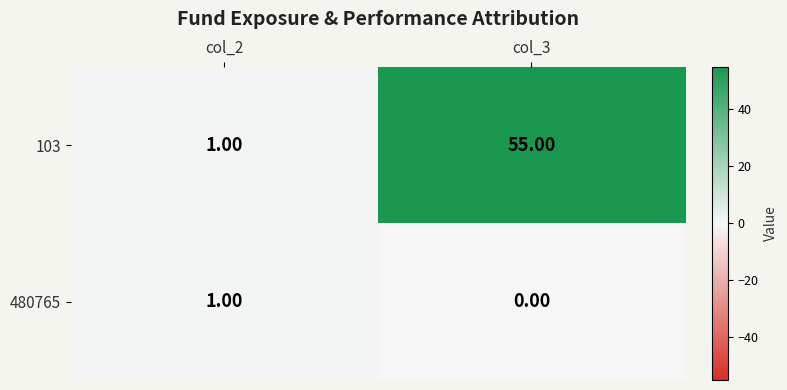

Is the value of 480765 at col_3 greater than the value of 103 at col_2?

No